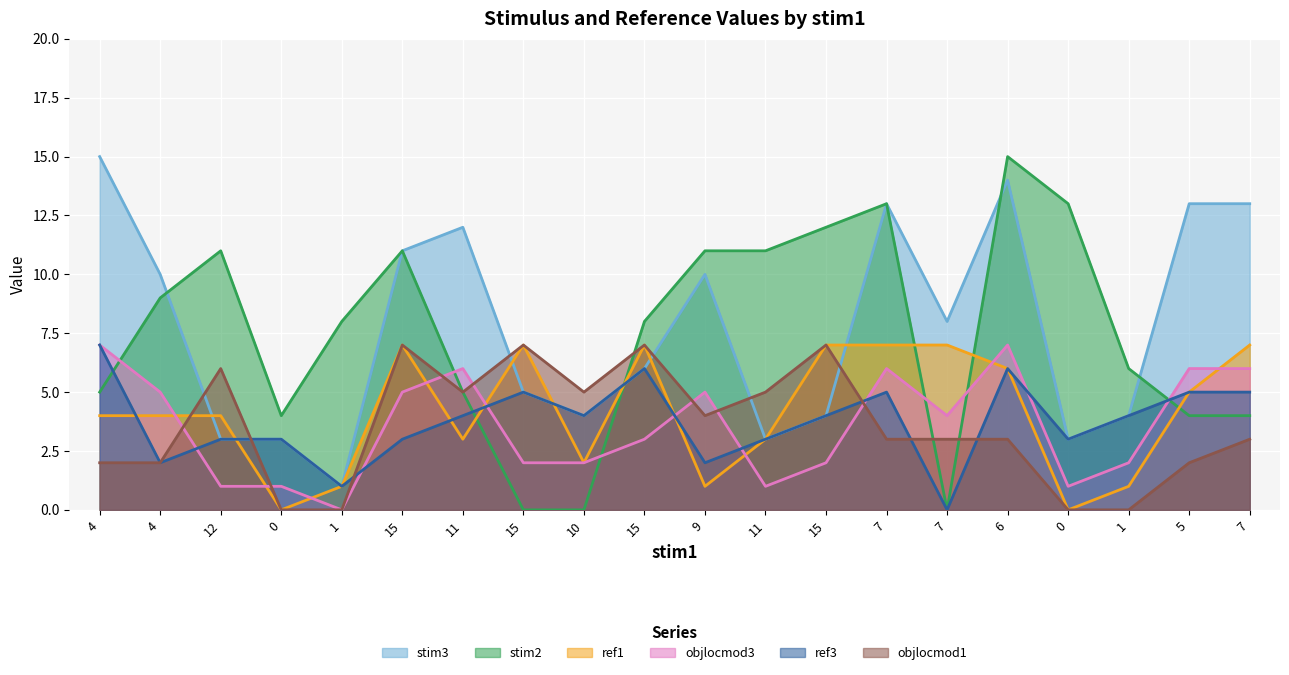

How many lines are shown in the chart?

6